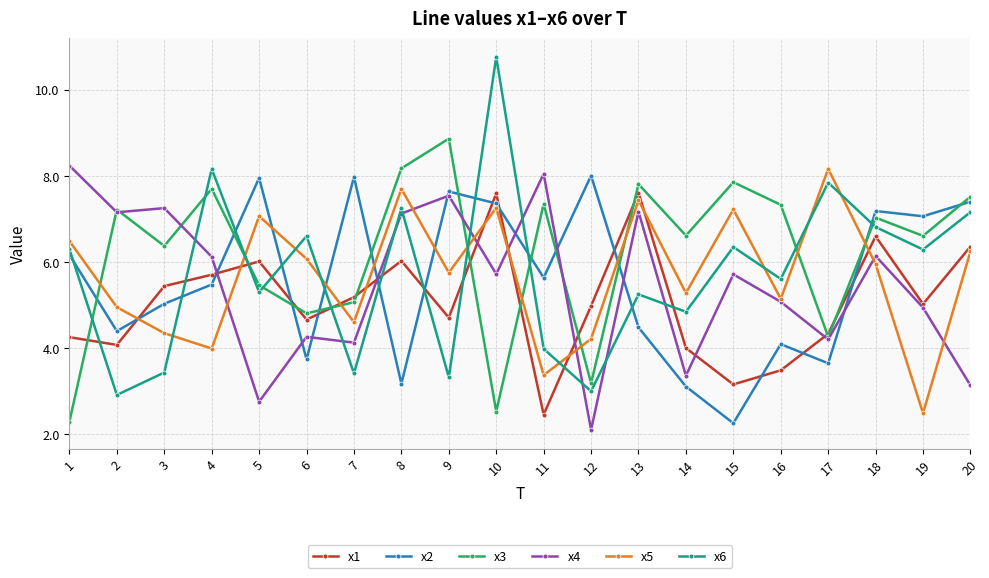

In x3, how many points are higher than both neighbors (excluding endpoints)?

7